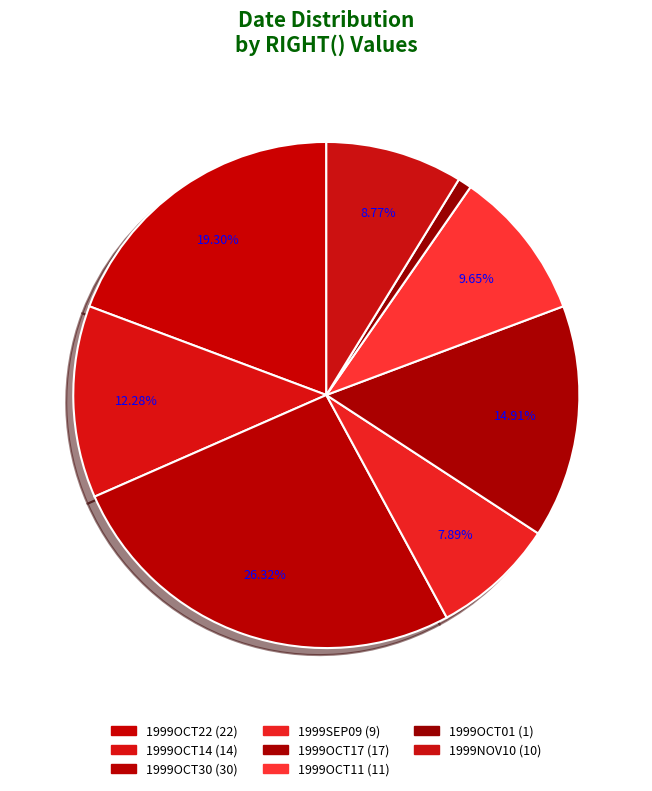

How many segments does this pie chart have?

8